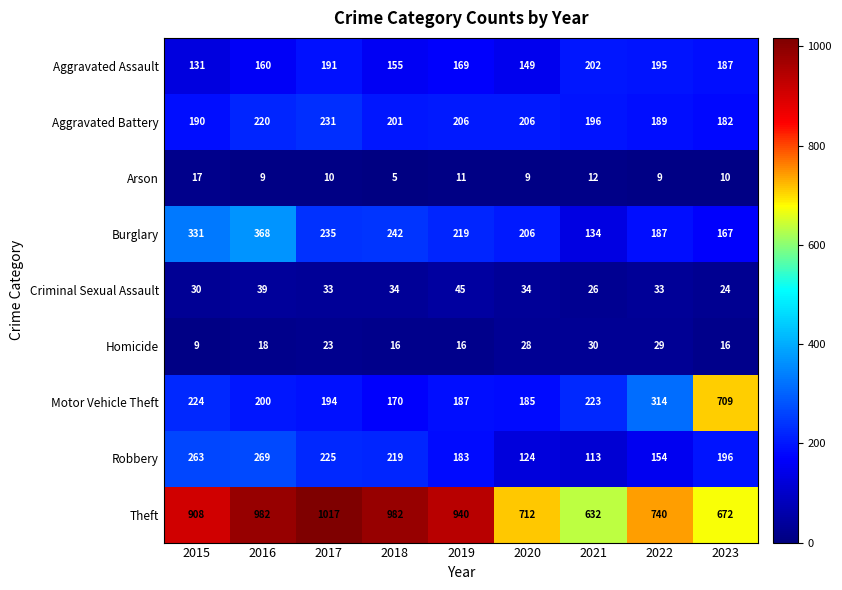

What is the lowest value of the Aggravated Battery series?

182